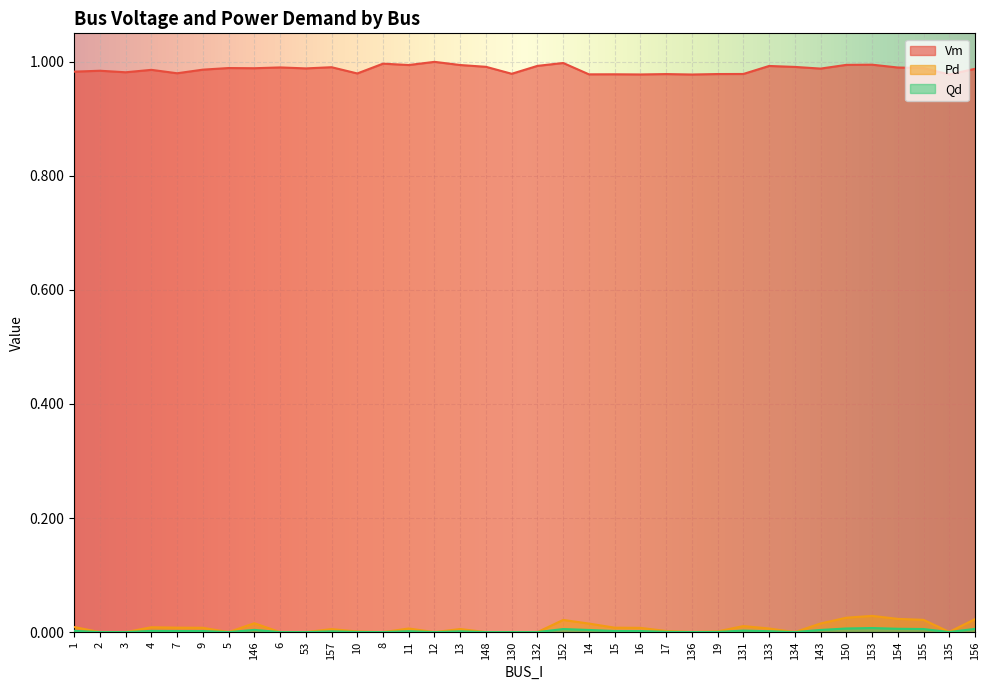

Reading left to right, transcribe all the data shown in this chart.

Vm: 1.0	1.0	1.0	1.0	1.0	1.0	1.0	1.0	1.0	1.0	1.0	1.0	1.0	1.0	1.0	1.0	1.0	1.0	1.0	1.0	1.0	1.0	1.0	1.0	1.0	1.0	1.0	1.0	1.0	1.0	1.0	1.0	1.0	1.0	1.0	1.0
Pd: 0.0	0.0	0.0	0.0	0.0	0.0	0.0	0.0	0.0	0.0	0.0	0.0	0.0	0.0	0.0	0.0	0.0	0.0	0.0	0.0	0.0	0.0	0.0	0.0	0.0	0.0	0.0	0.0	0.0	0.0	0.0	0.0	0.0	0.0	0.0	0.0
Qd: 0.0	0.0	0.0	0.0	0.0	0.0	0.0	0.0	0.0	0.0	0.0	0.0	0.0	0.0	0.0	0.0	0.0	0.0	0.0	0.0	0.0	0.0	0.0	0.0	0.0	0.0	0.0	0.0	0.0	0.0	0.0	0.0	0.0	0.0	0.0	0.0